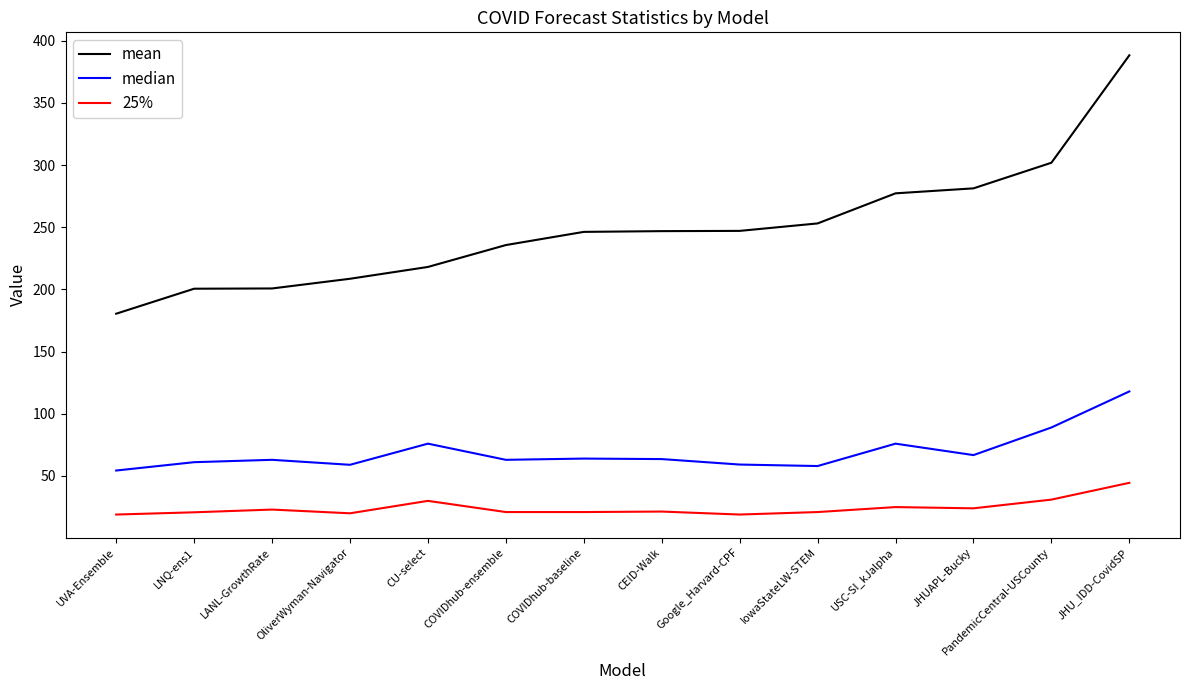

What position from the left is JHUAPL-Bucky?

12